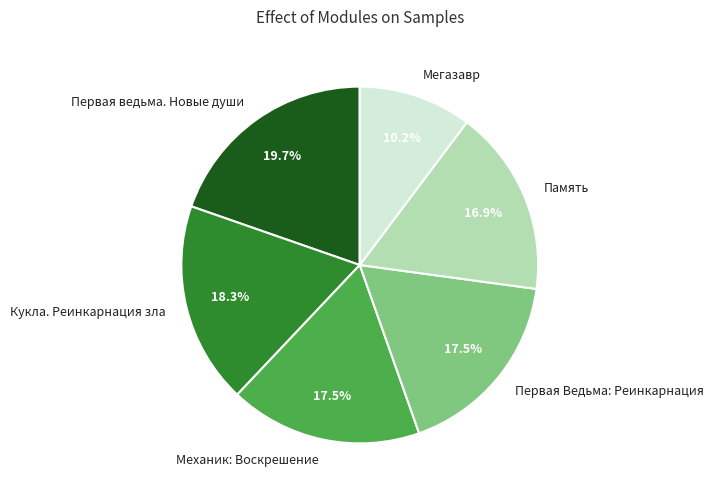

Which category has the biggest portion of the pie?

Первая ведьма. Новые души